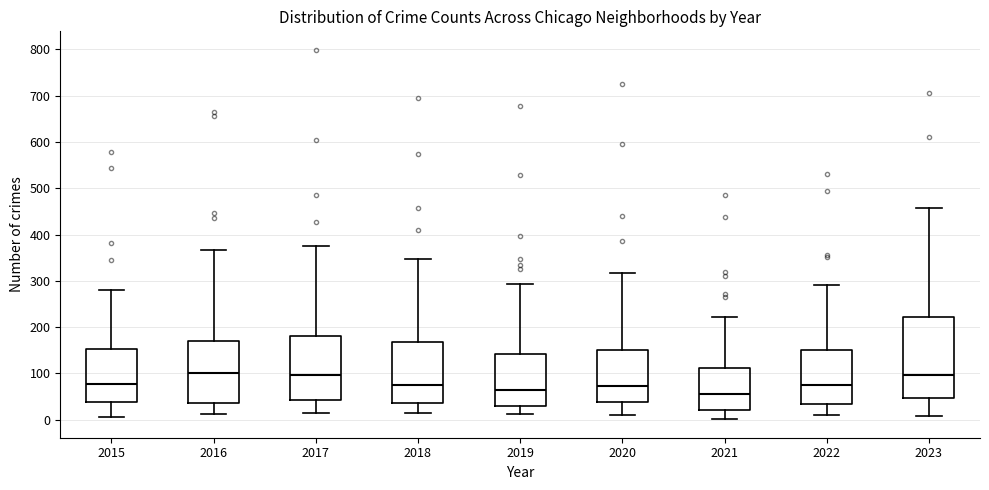

Comparing the boxes themselves (not the whiskers), which one is the tallest?

2023